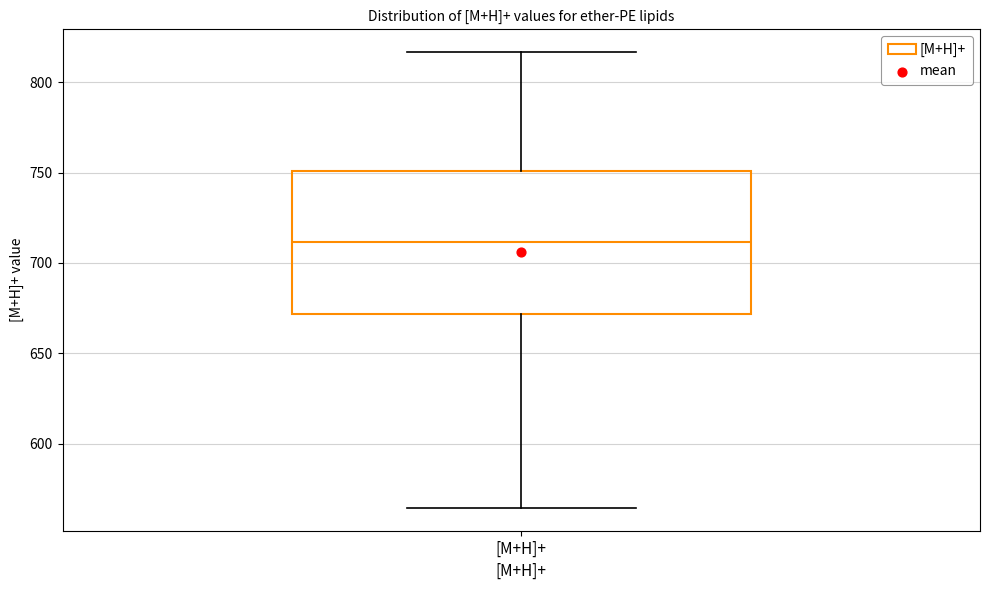

Read this box plot against the y-axis: the position of the median line, the range covered by the box, and the ends of both whiskers. The values are not printed on the chart, so give them approximately, as read against the axis.

median 710, box 670 to 750, whiskers 565 to 815